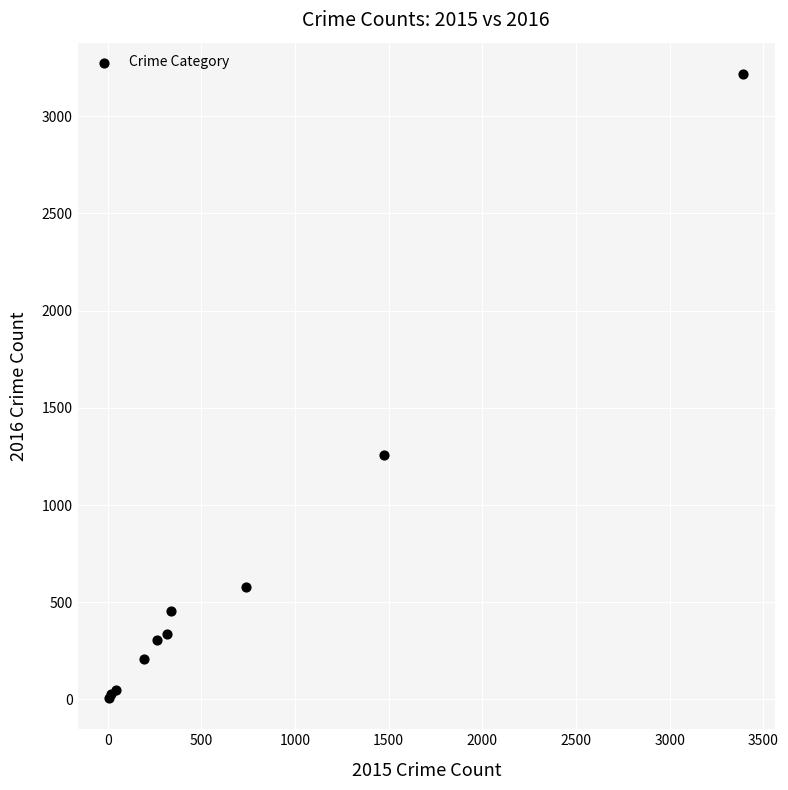

What Y value in the scatter plot is closest to 1612?

1259